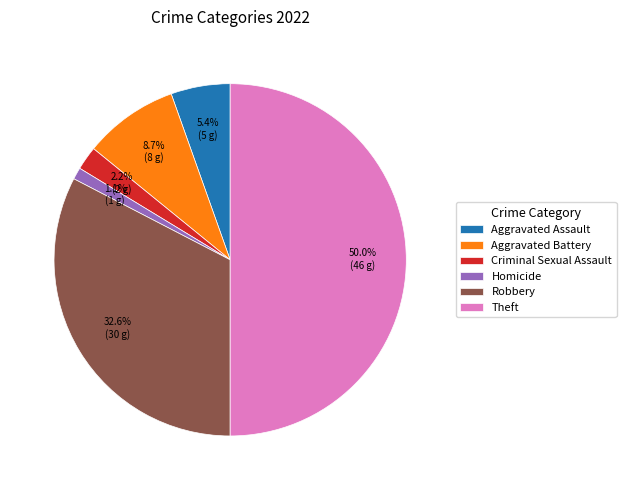

Which category has the smallest portion of the pie?

Homicide